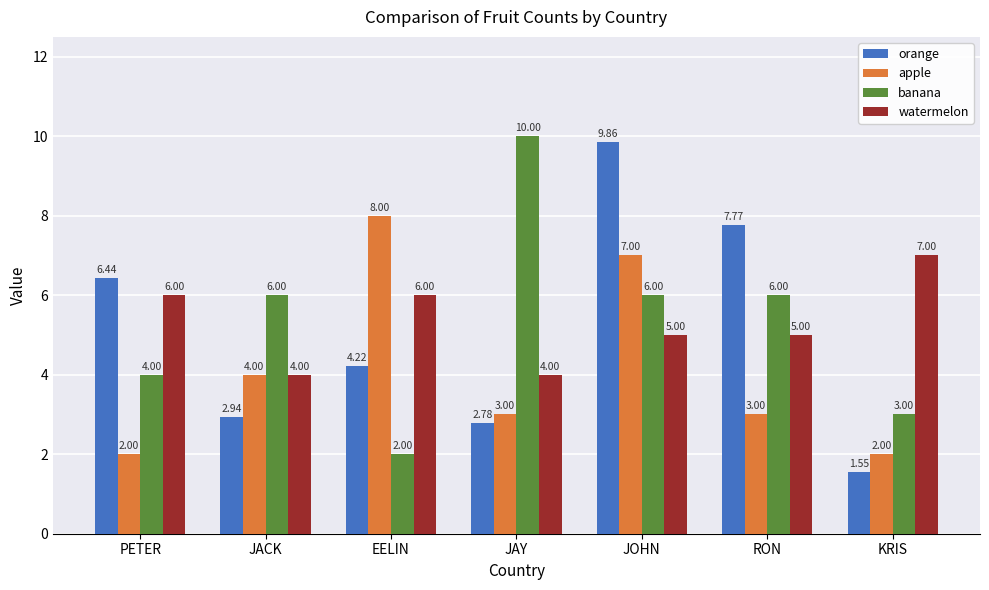

The apple series shows 4.0 at JACK. True or false?

True